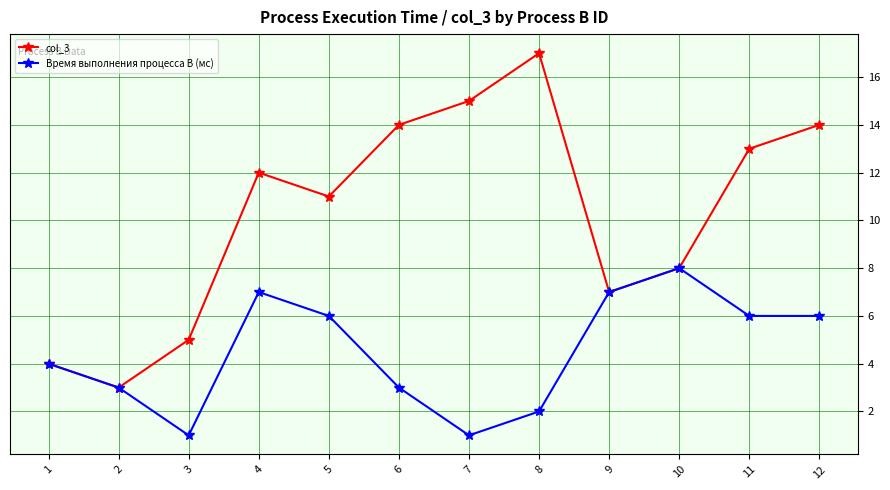

List the series in order of their overall mean, lowest first.

Время выполнения процесса B (мс), col_3